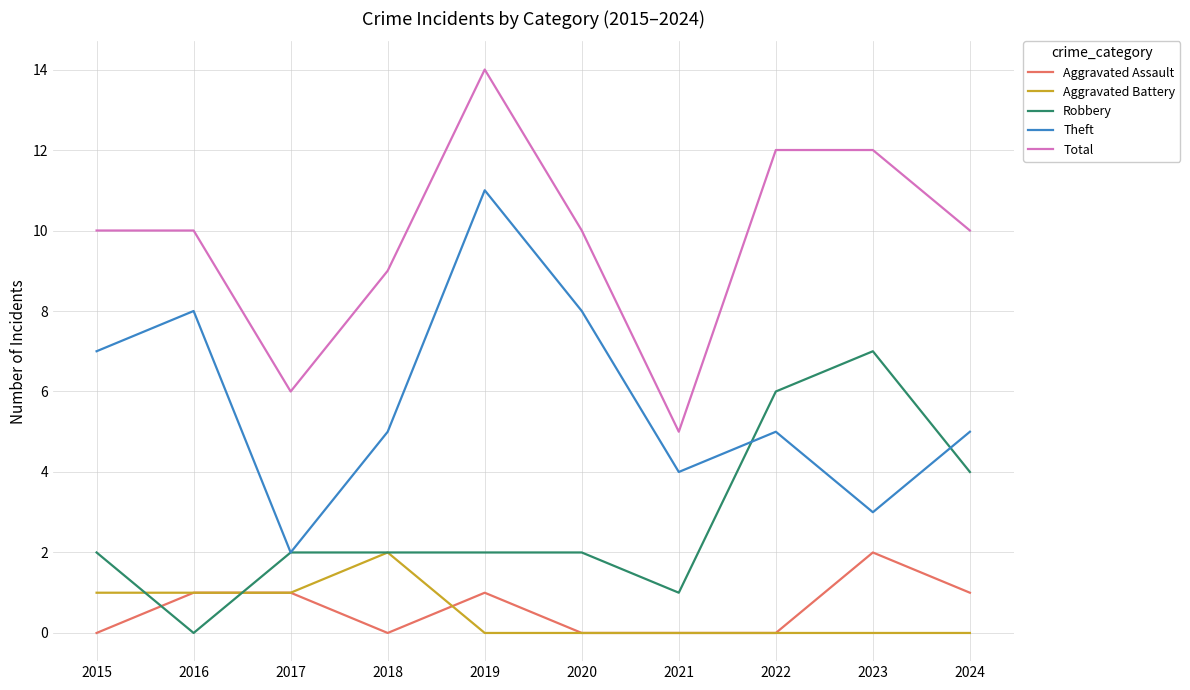

Is this an area chart (filled region under the line)?

No